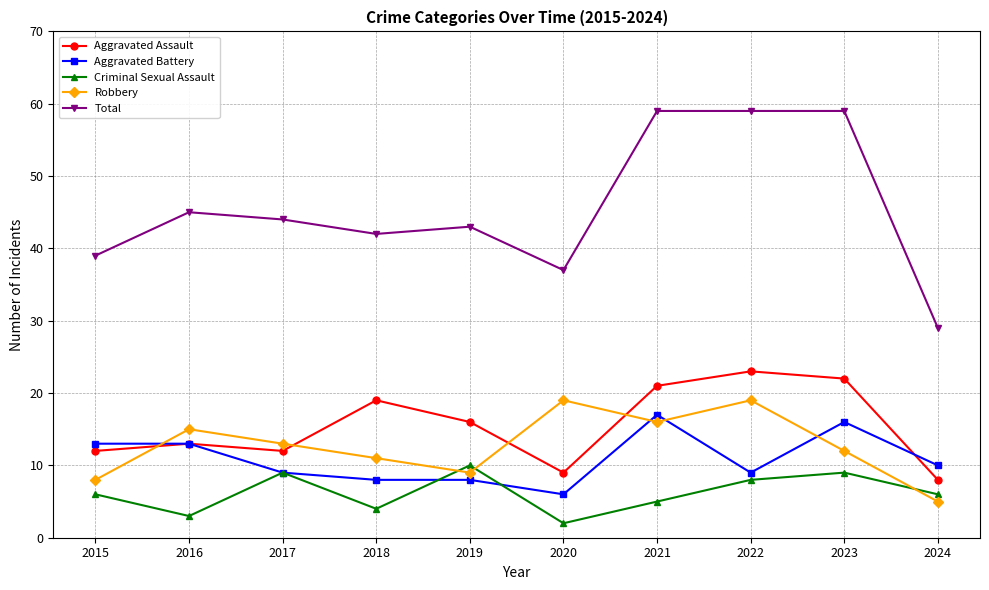

Reading left to right, list all the values displayed in this chart.

Aggravated Assault: 12	13	12	19	16	9	21	23	22	8
Aggravated Battery: 13	13	9	8	8	6	17	9	16	10
Criminal Sexual Assault: 6	3	9	4	10	2	5	8	9	6
Robbery: 8	15	13	11	9	19	16	19	12	5
Total: 39	45	44	42	43	37	59	59	59	29